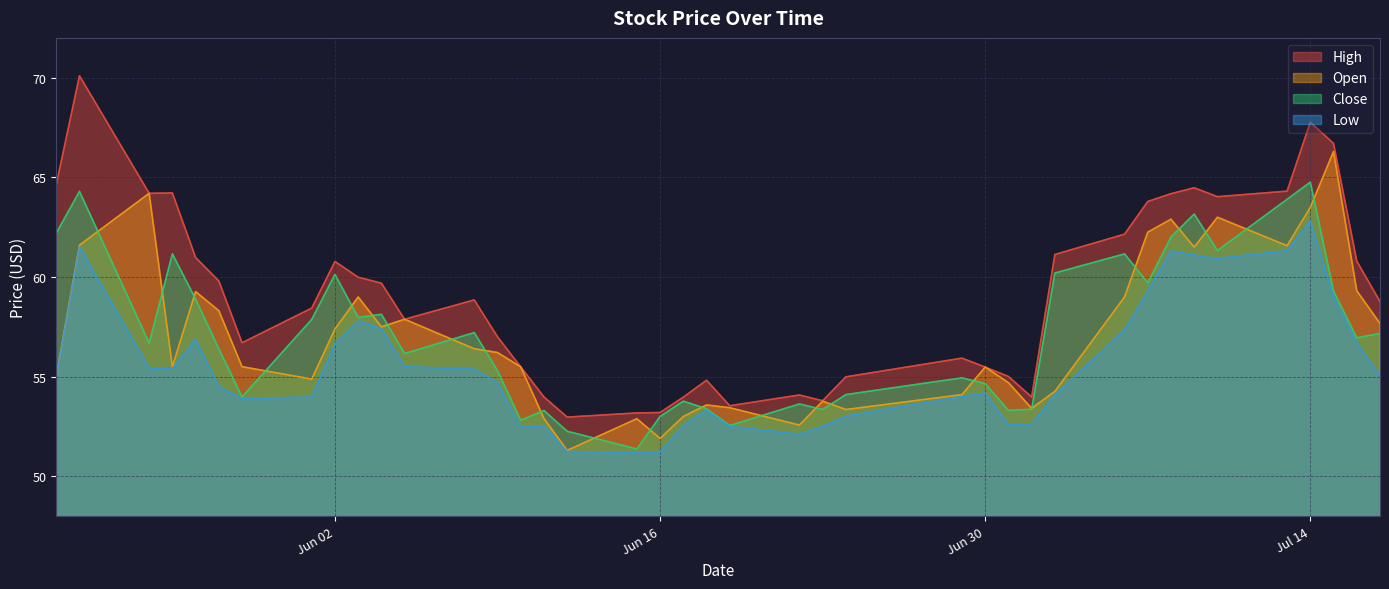

At which category is the sum across all series the highest?

Jul 14